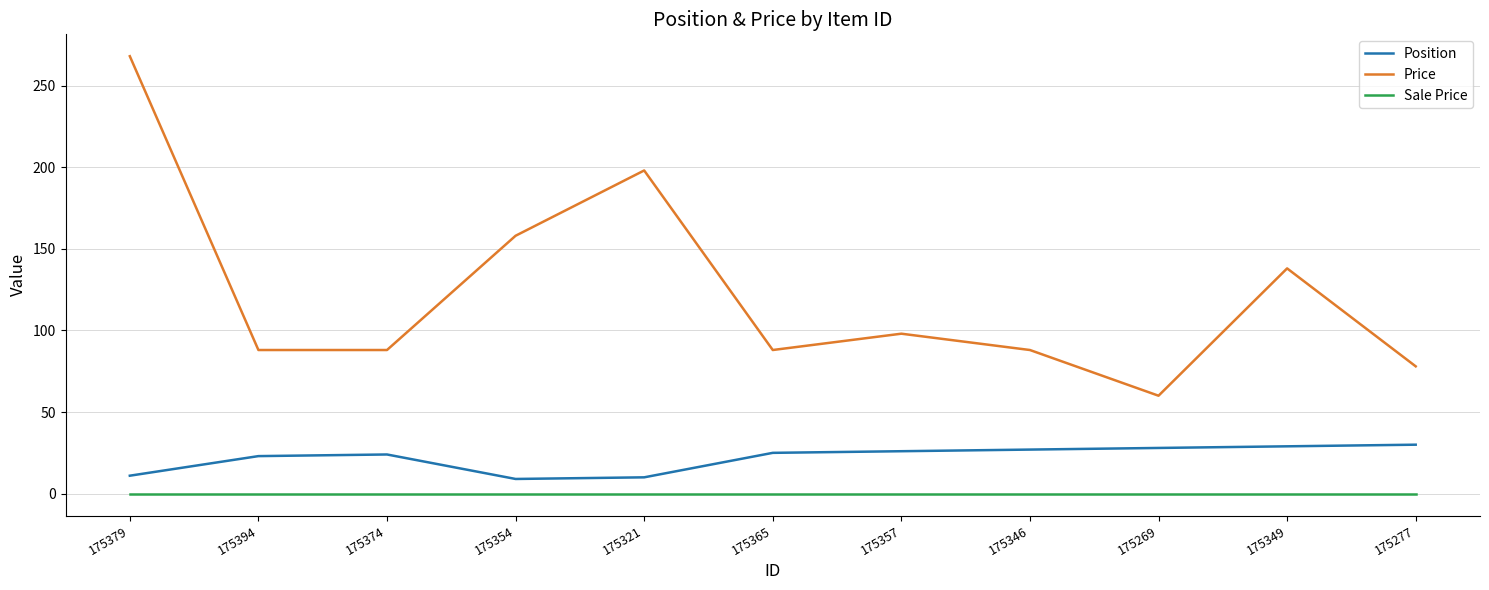

The value of Sale Price at 175357 is 0. True or false?

True